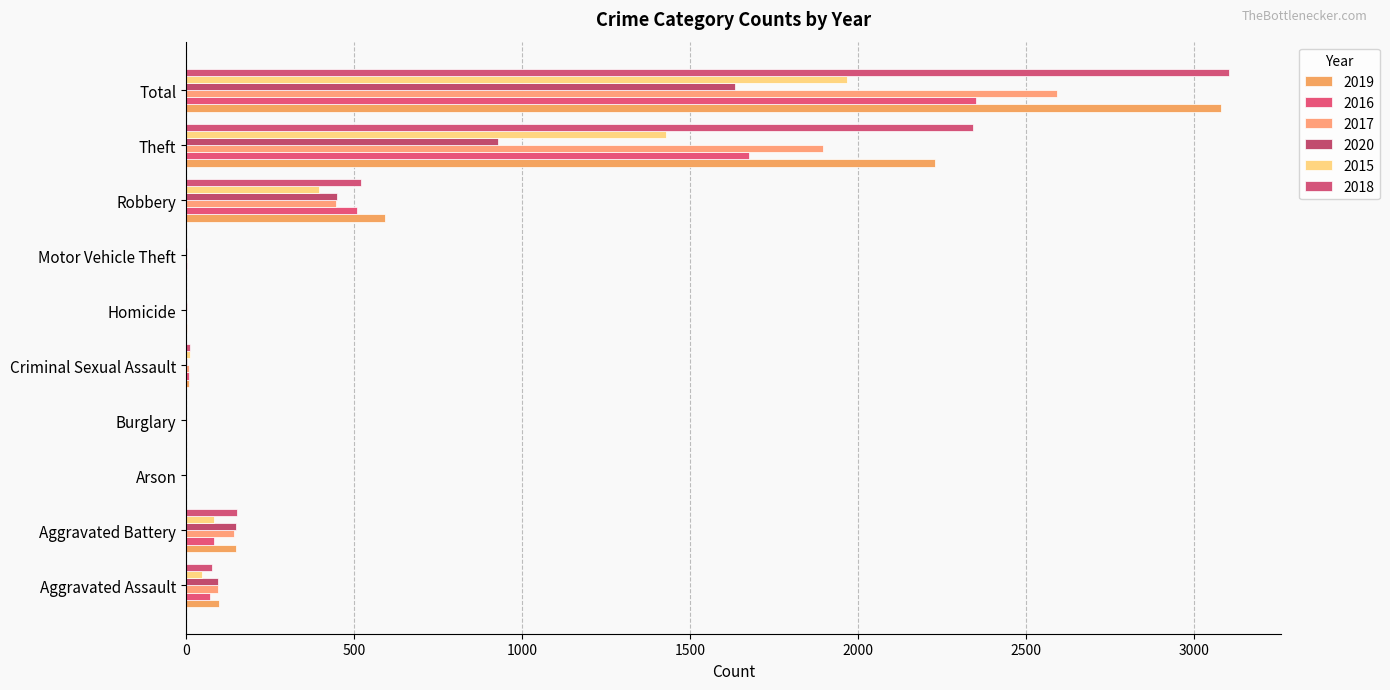

Which series changed the most between Criminal Sexual Assault and Theft?

2018